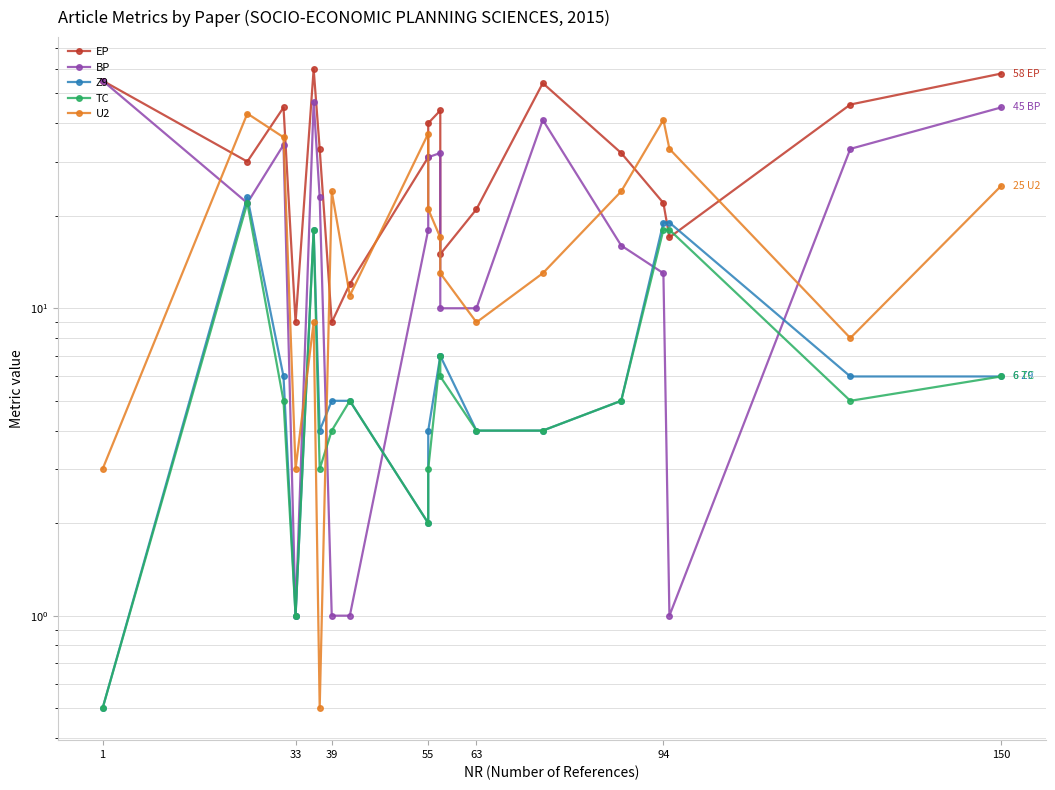

The value of Z9 at 39 is 8.5. True or false?

False